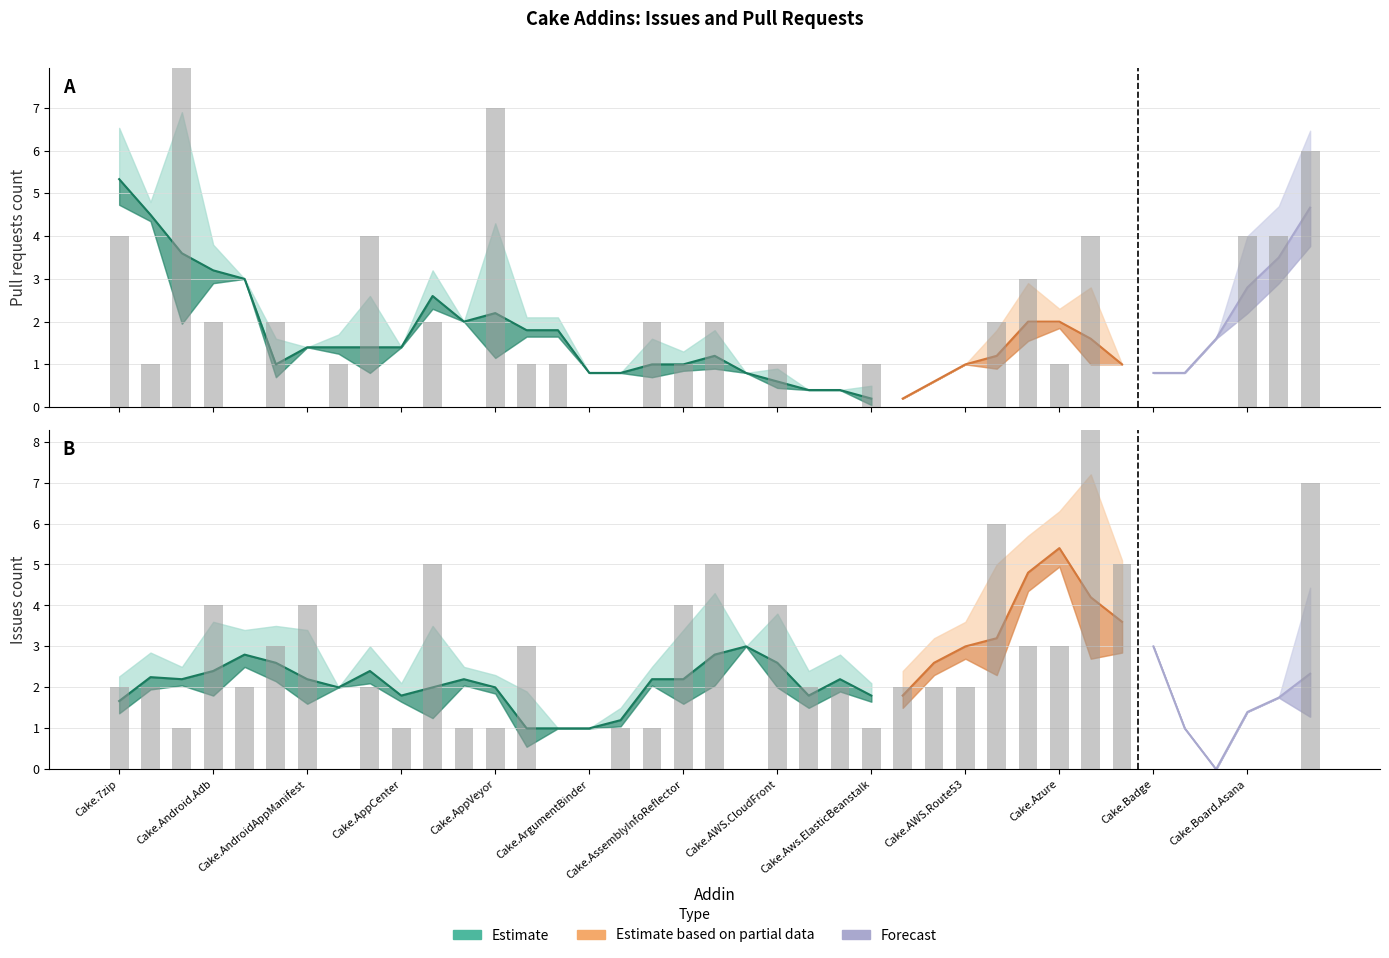

Rank the series by their maximum value, from highest to lowest.

Pull requests count, Issues count